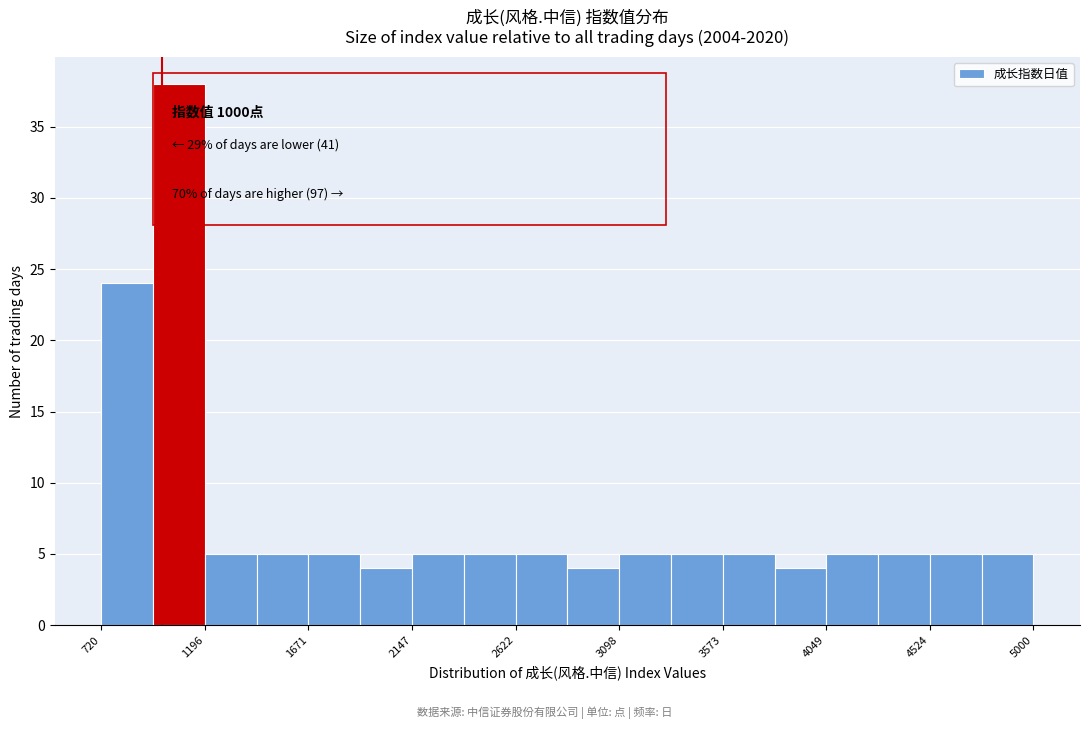

Over which range of the x-axis is the bar tallest?

950 to 1200